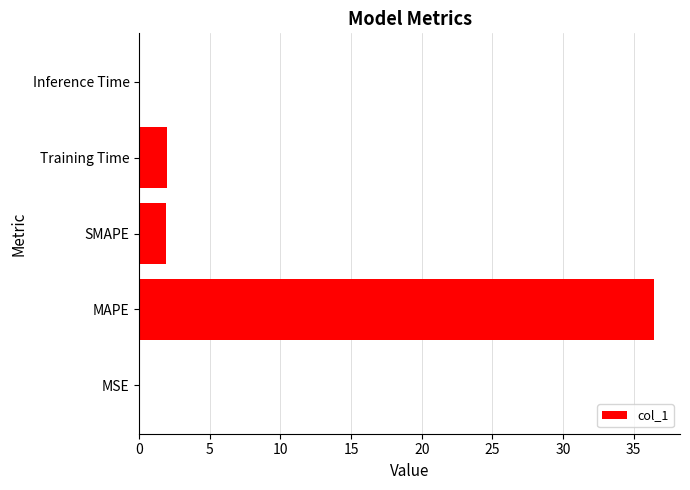

The chart shows a value of 1.9 at Training Time. True or false?

True